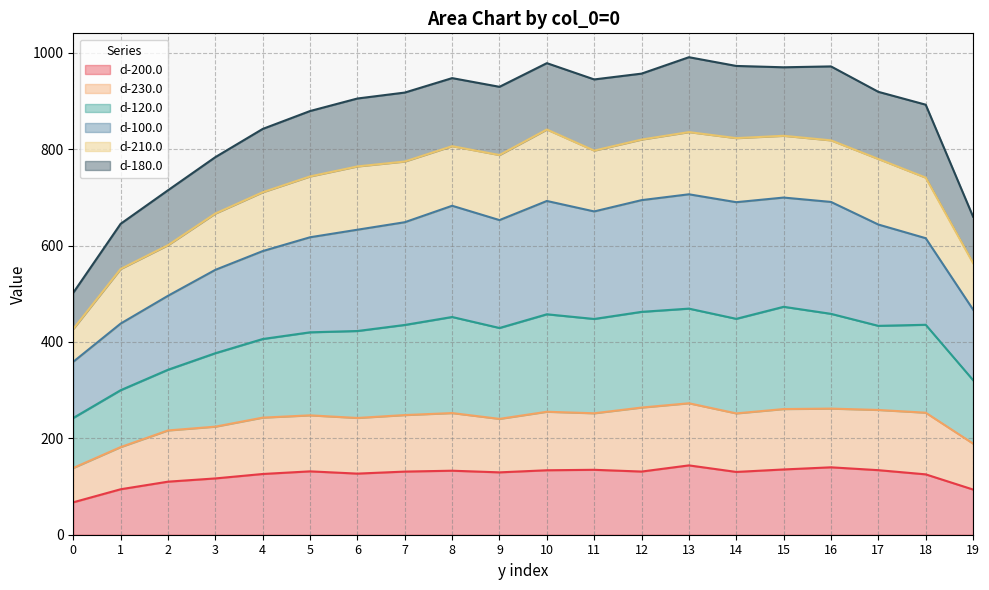

What is the highest value of the d-200.0 series?

143.9